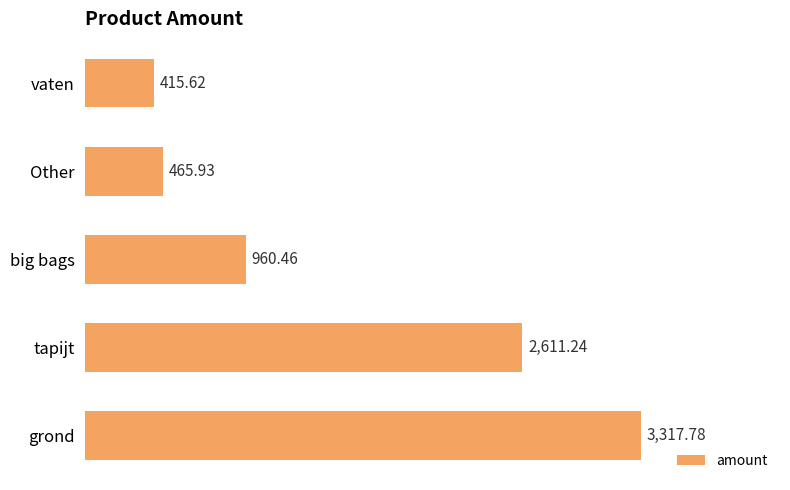

What is the label of the 1st bar from the bottom?

grond